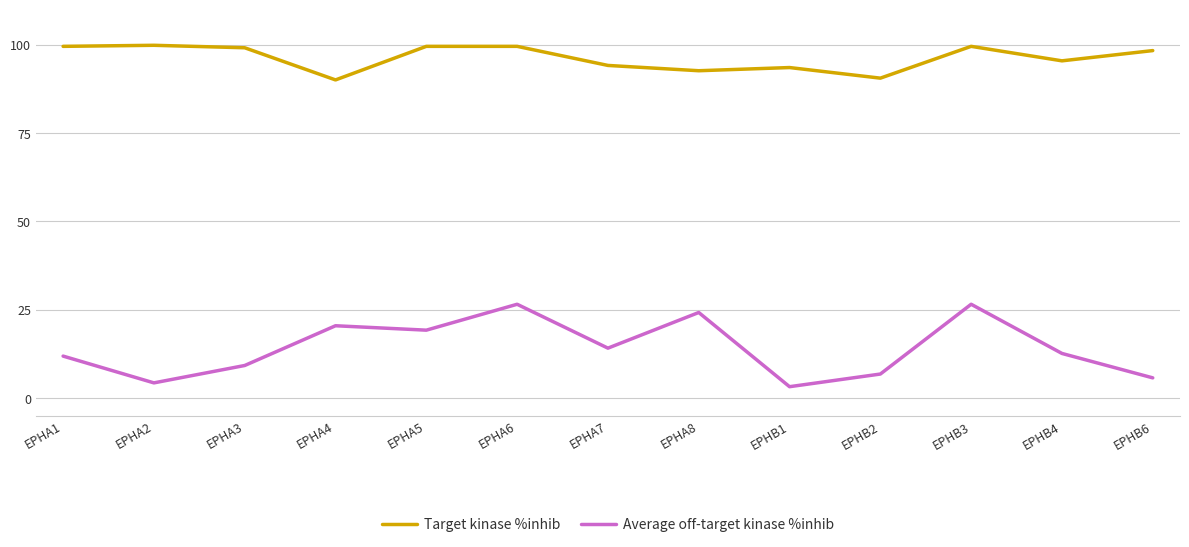

What position from the left is EPHB2?

10